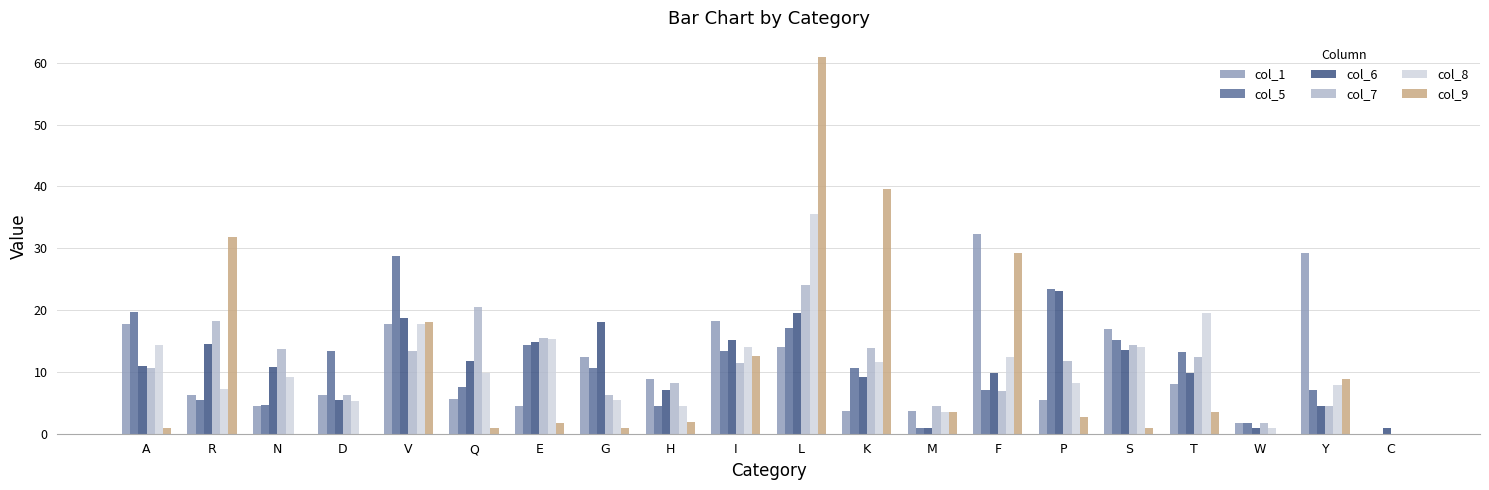

Is it true that col_5 equals 9.4 at L?

False